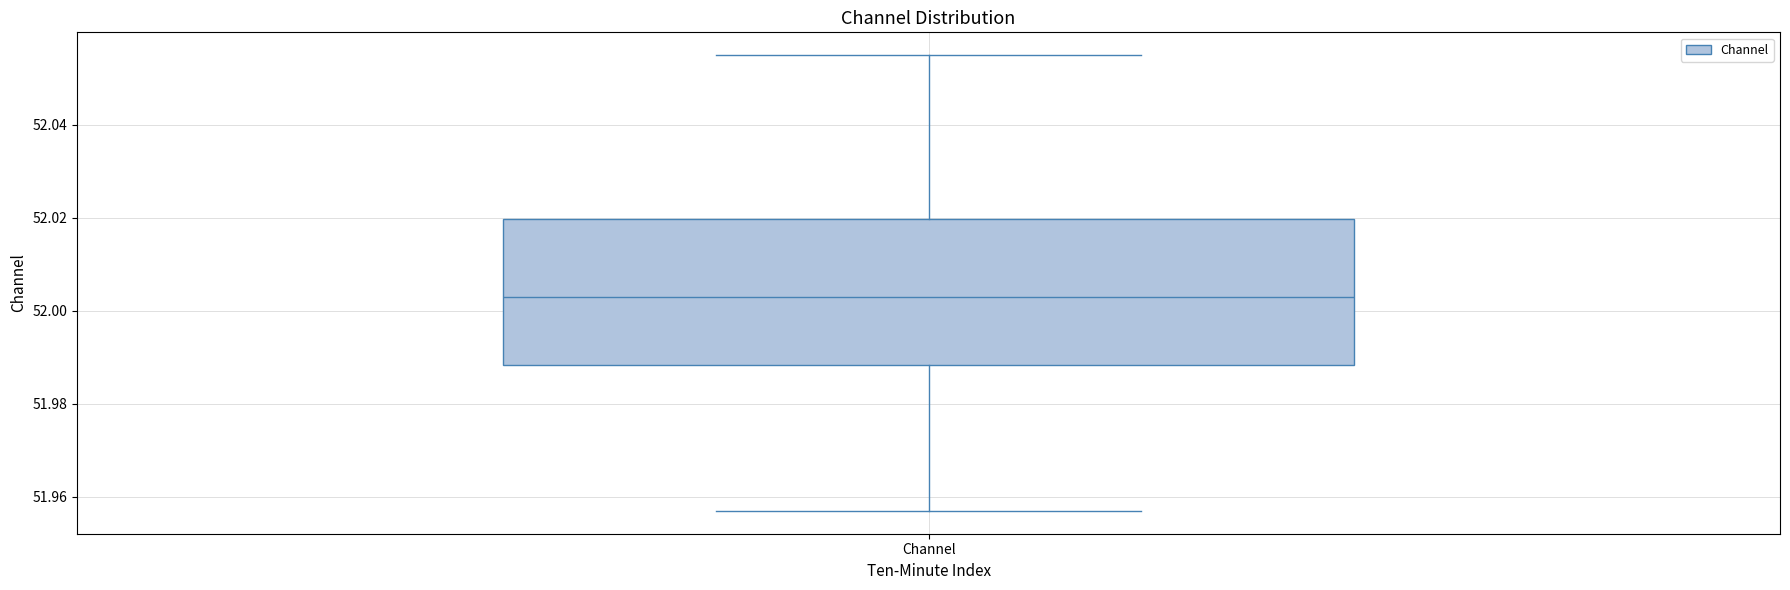

Read this box plot against the y-axis: the position of the median line, the range covered by the box, and the ends of both whiskers. The values are not printed on the chart, so give them approximately, as read against the axis.

median 52.002, box 51.988 to 52.020, whiskers 51.956 to 52.054